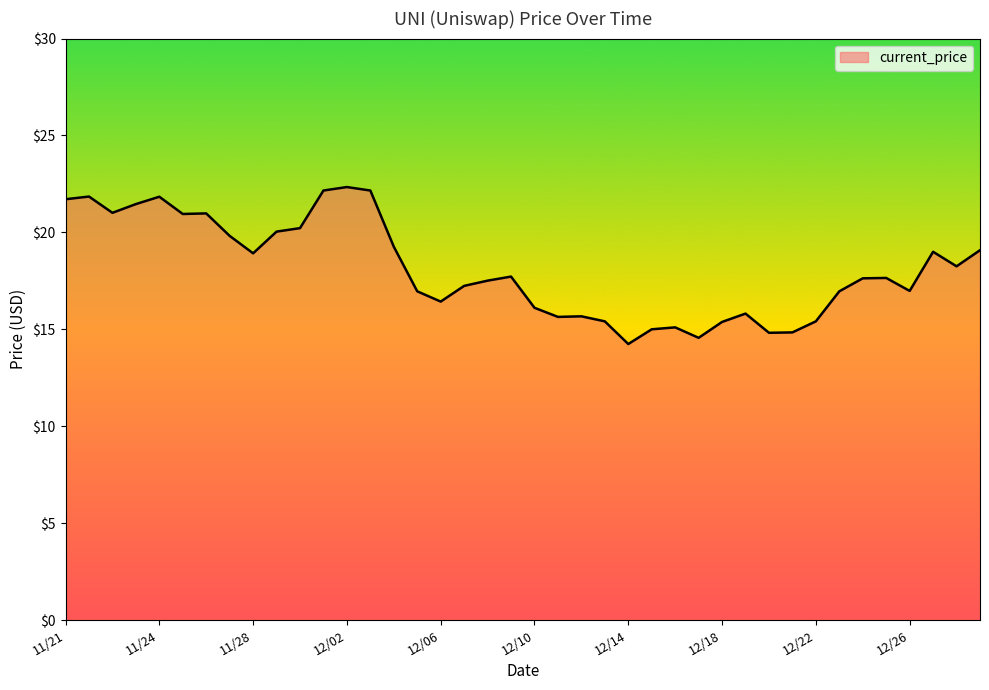

What is the smallest value displayed?

14.2